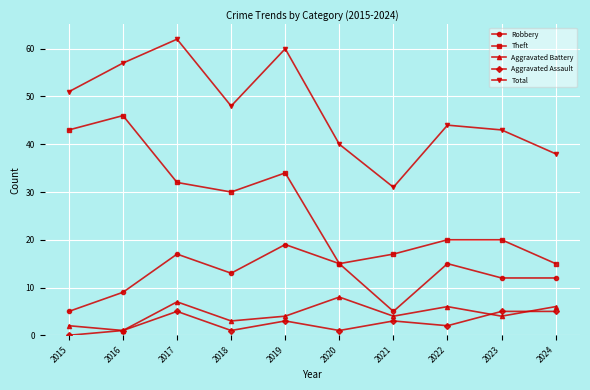

How many lines are shown in the chart?

5